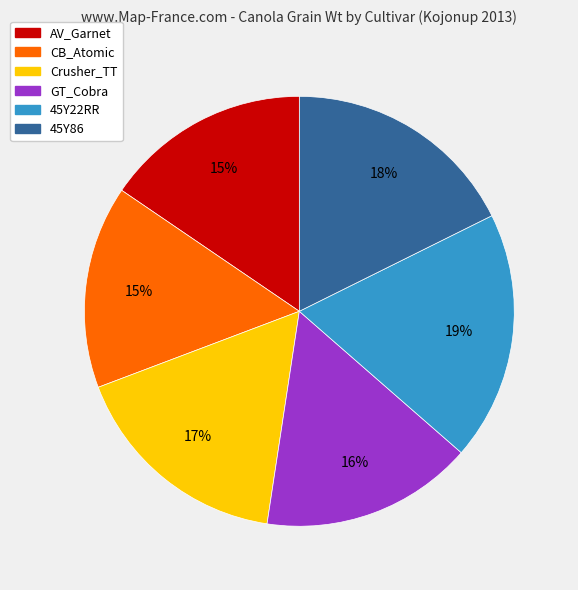

The AV_Garnet slice represents 15% of the pie. True or false?

True